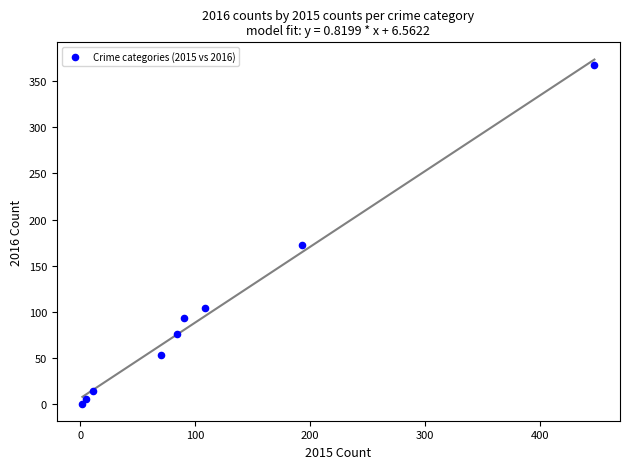

What Y value in the scatter plot is closest to 184?

172